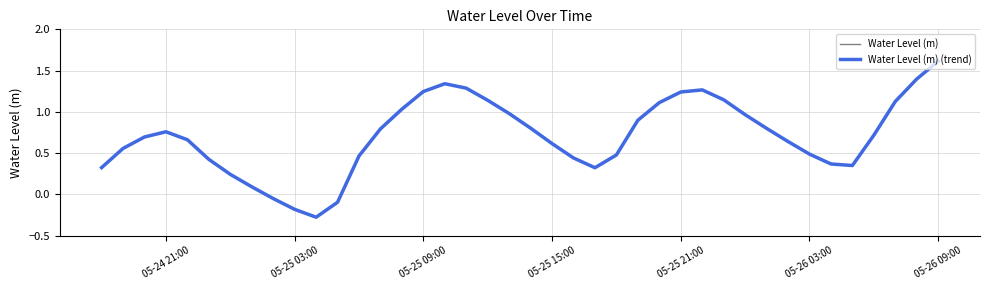

True or false: Water Level (m) and Water Level (m) (trend) cross at least once.

False